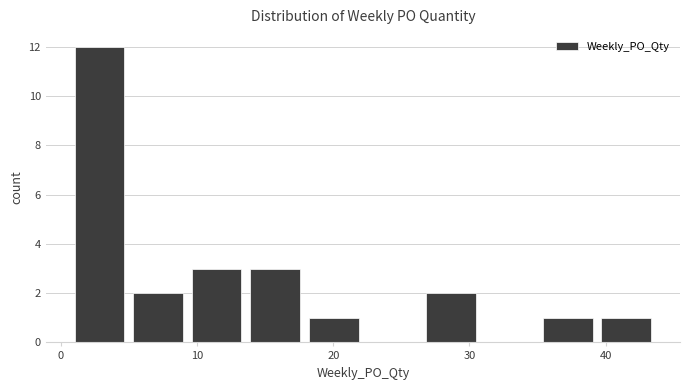

Over which range of the x-axis is the bar tallest?

1.0 to 5.3